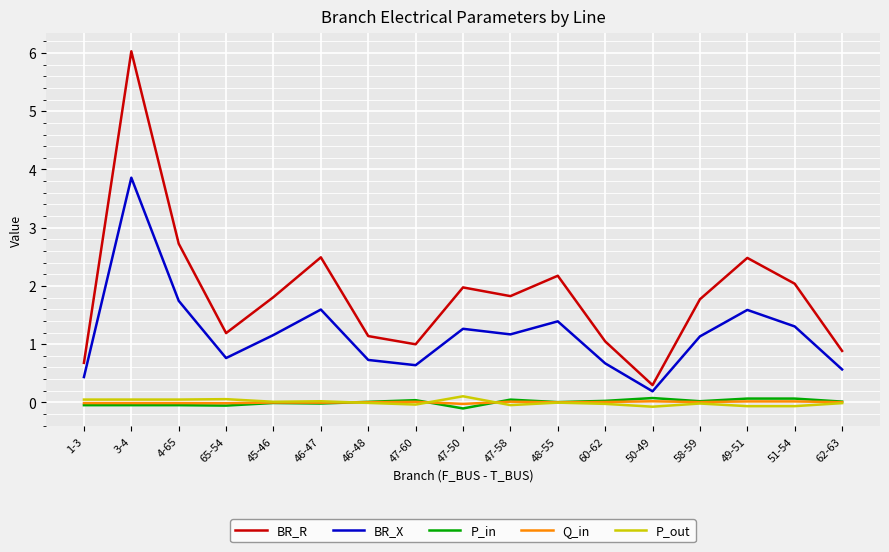

At which category does the chart reach its peak across all series?

3-4